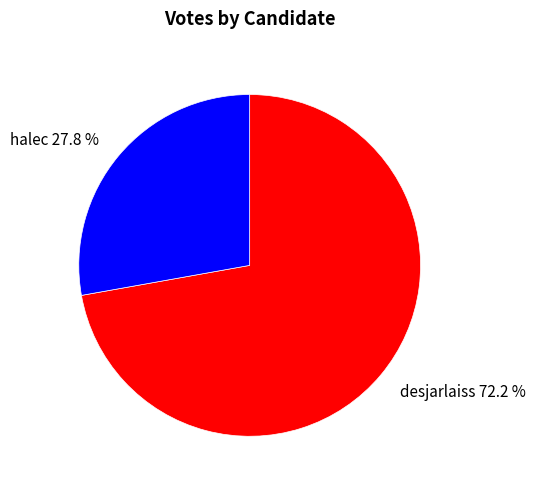

Count the number of slices in the pie.

2